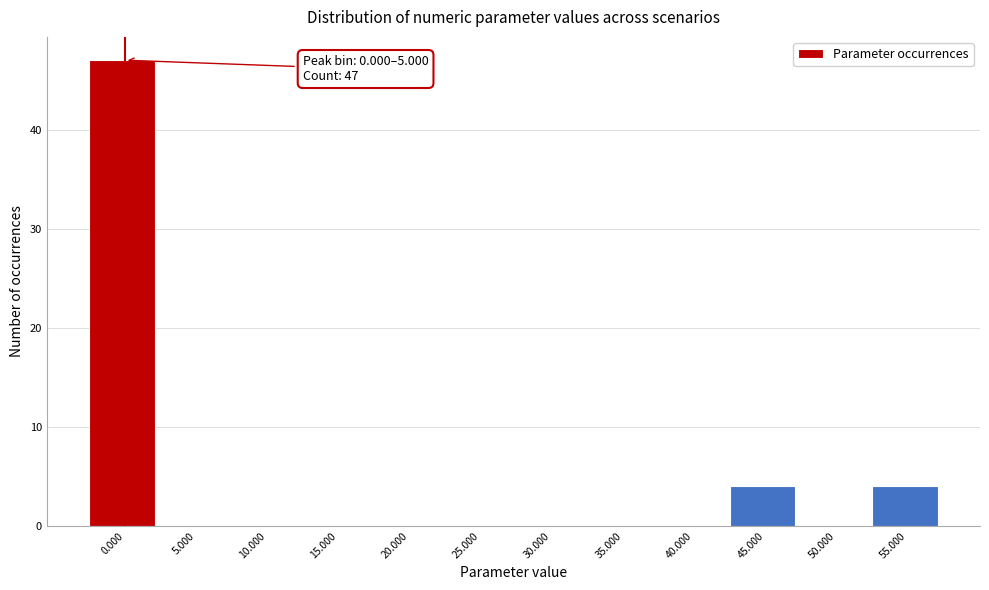

Reading left to right, extract all data points from this chart.

0.000=47	5.000=0	10.000=0	15.000=0	20.000=0	25.000=0	30.000=0	35.000=0	40.000=0	45.000=4	50.000=0	55.000=4